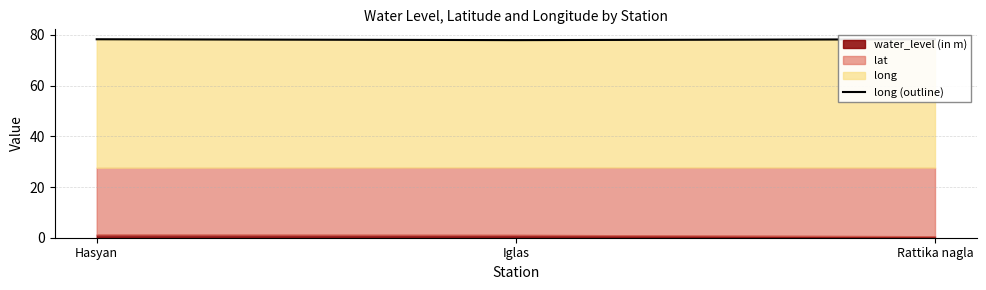

What is the change in value from Hasyan to Iglas?

-0.3